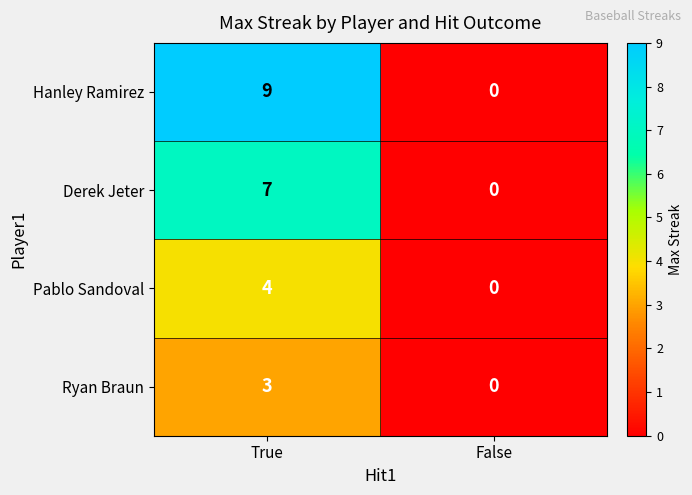

What is the spread (max minus min) of values at True?

6